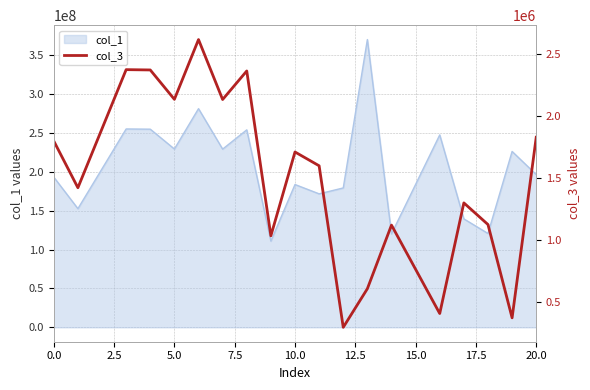

What is the lowest value of the col_1 series?

110942008.0